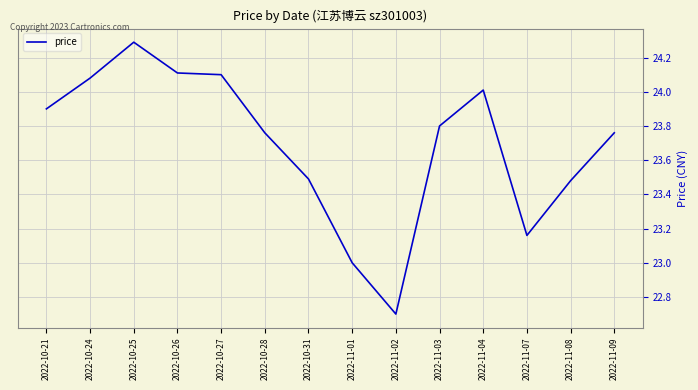

What position from the left is 2022-10-28?

6